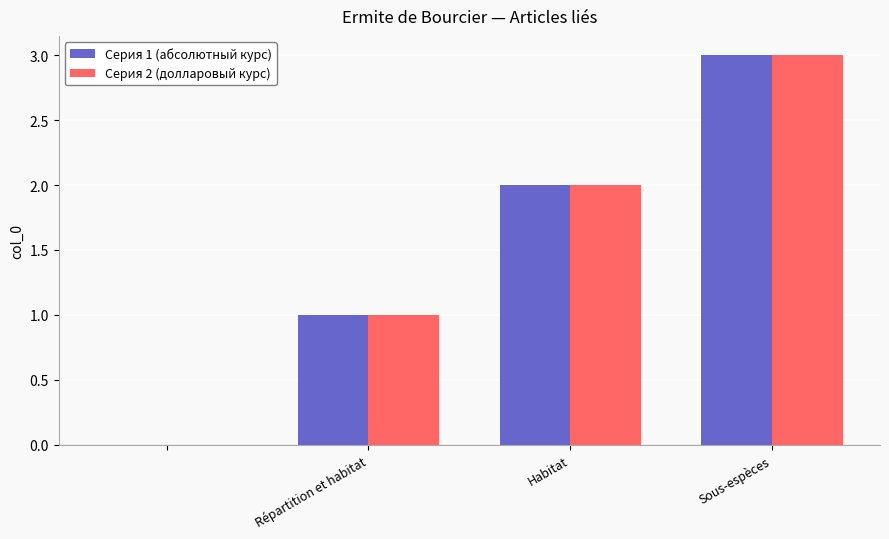

What is the greatest value displayed?

3